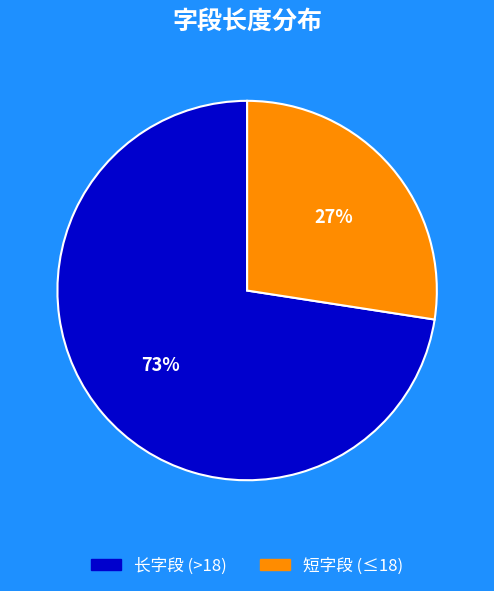

To the nearest percent, what is the average slice percentage?

50%